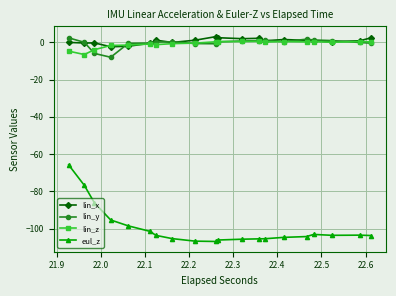

Which series has the widest spread of values?

eul_z